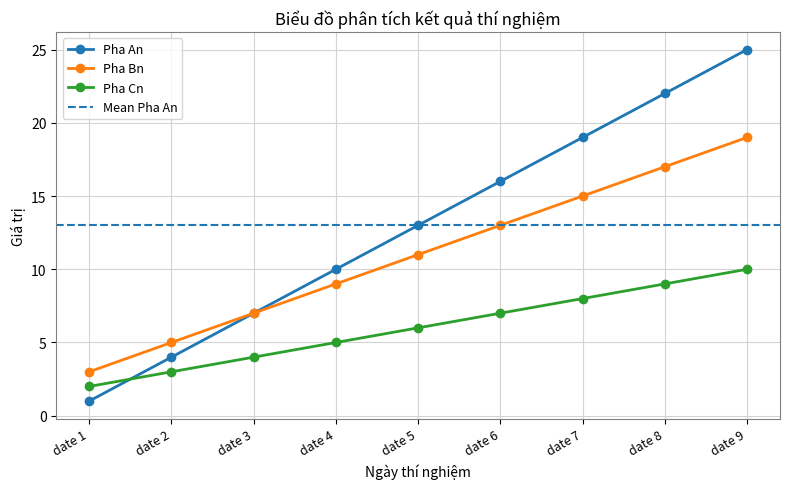

What is the minimum value for Pha Bn?

3